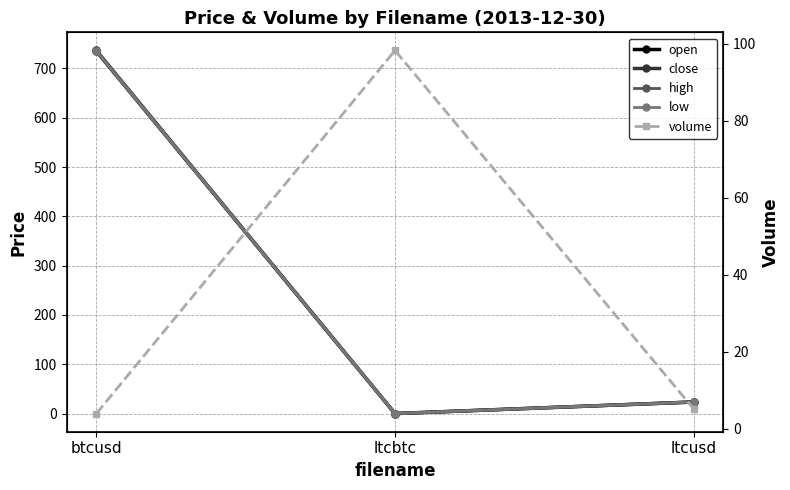

Is the value of low at ltcusd greater than the value of volume at ltcbtc?

No